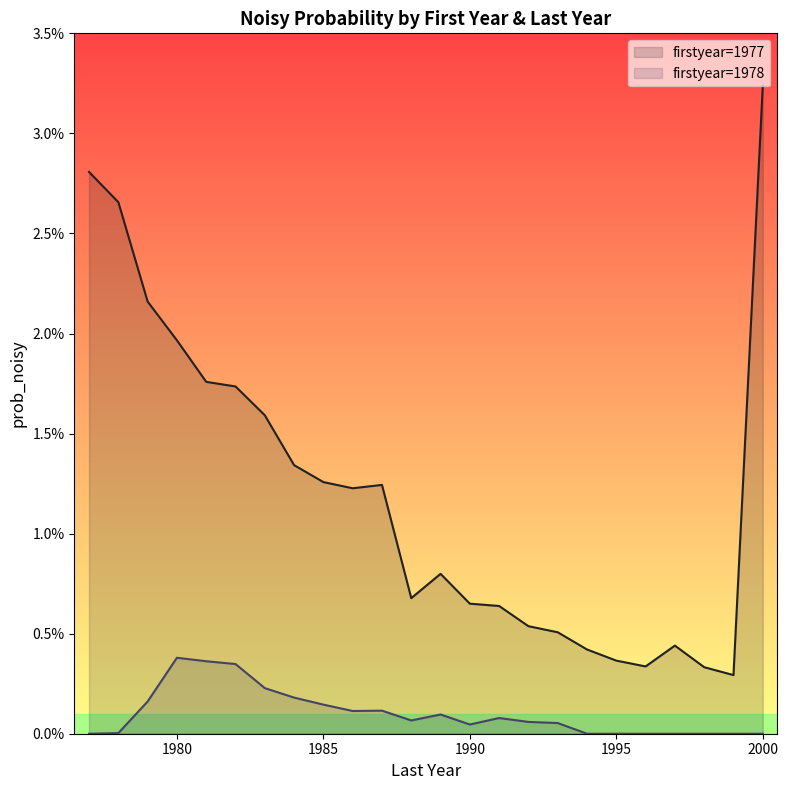

Rank the series by their maximum value, from lowest to highest.

firstyear=1978, firstyear=1977